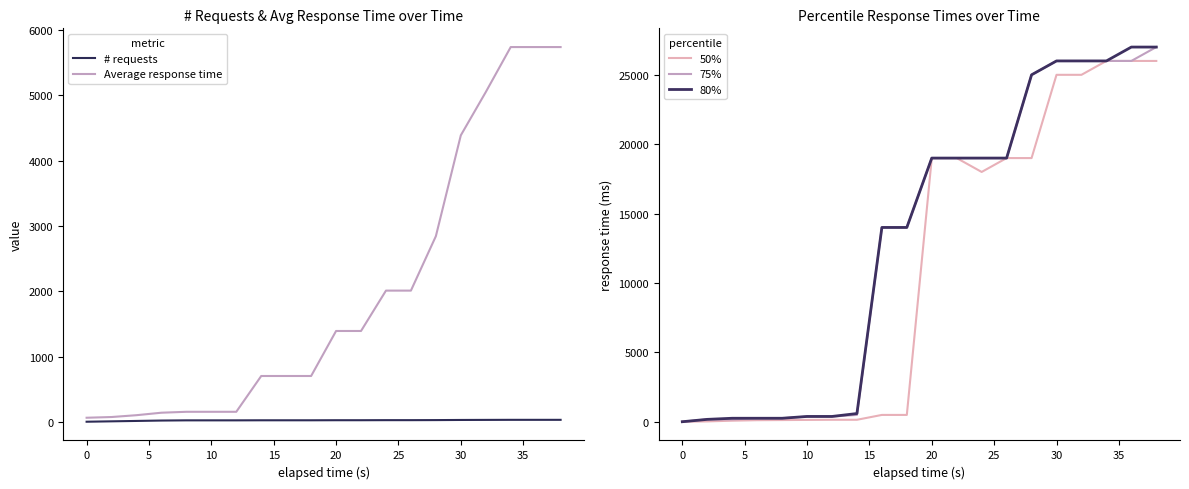

How many lines are shown in the chart?

5